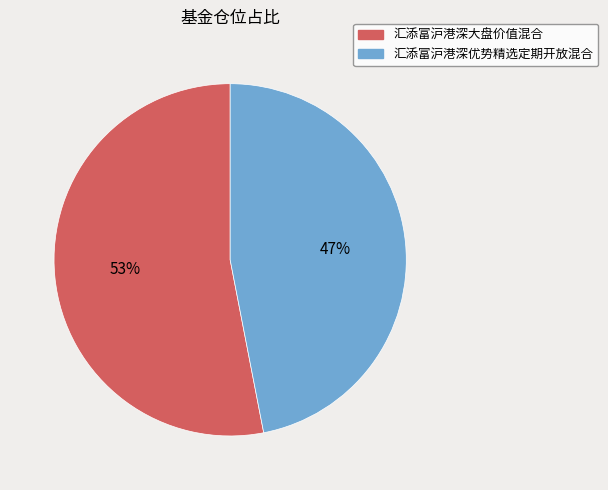

To the nearest percent, what is the combined percentage of 汇添富沪港深优势精选定期开放混合 and 汇添富沪港深大盘价值混合?

100%